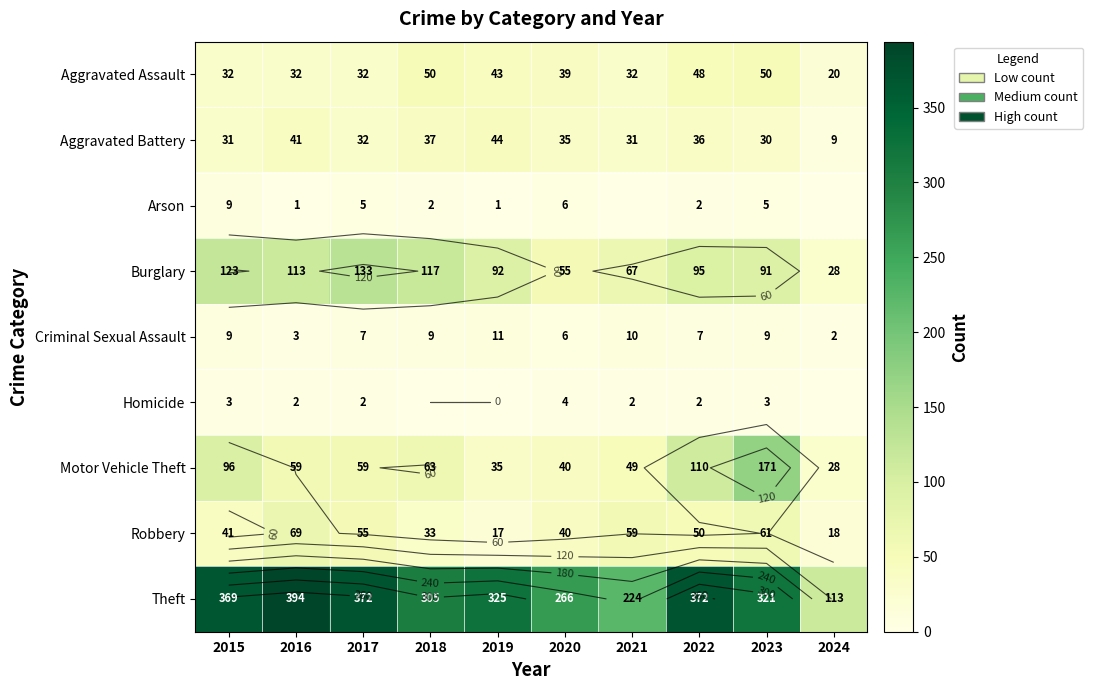

At which label is Criminal Sexual Assault closest to 6?

2020